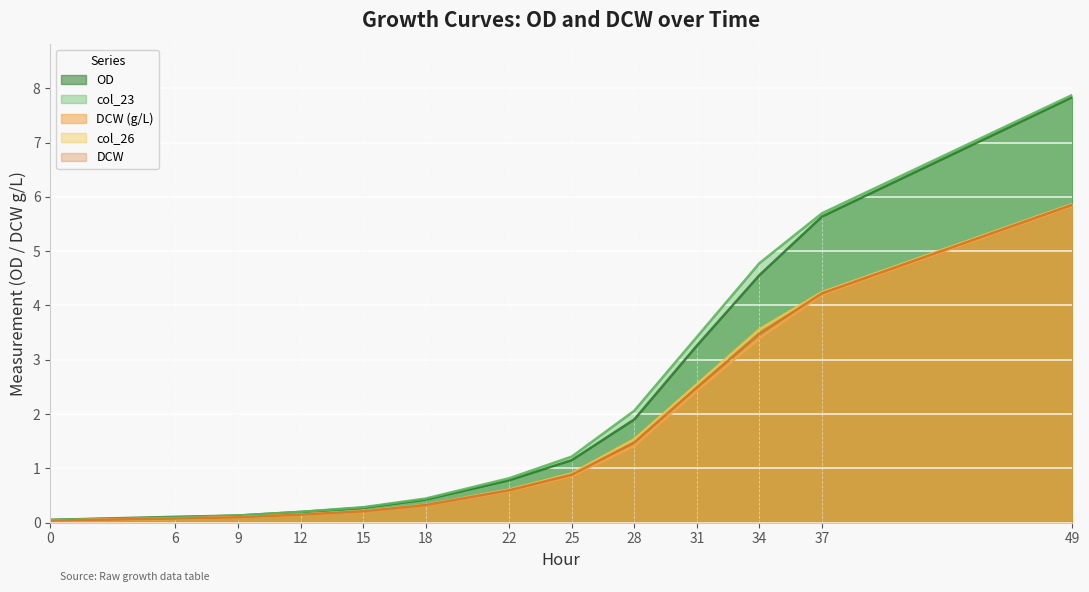

True or false: DCW (g/L) has a value of 0.0 at 0.

True